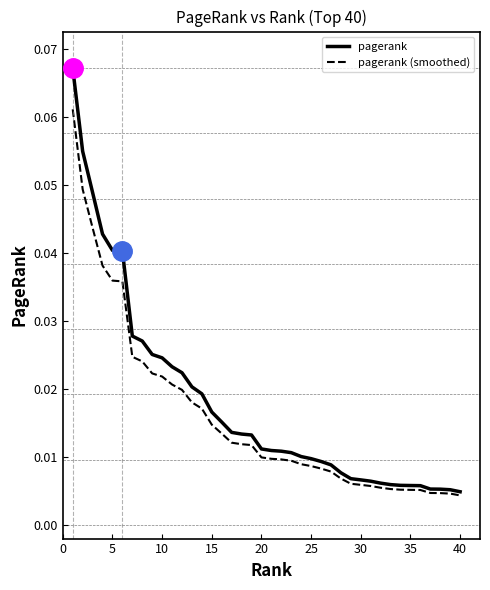

List the series in order of their peak value, lowest first.

pagerank (smoothed), pagerank